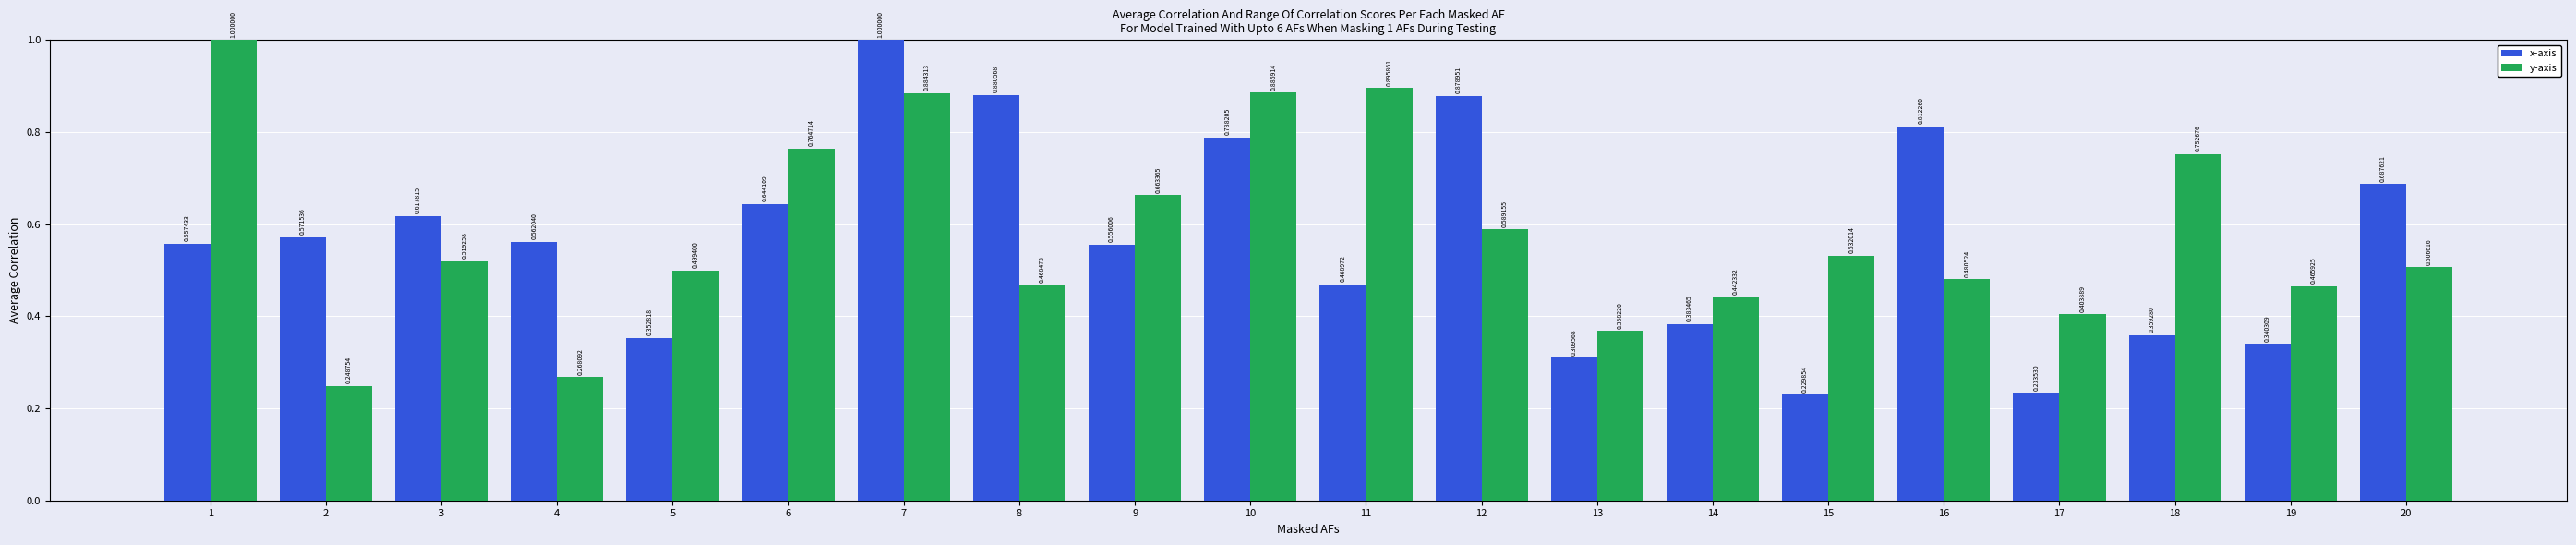

At which category is the sum across all series the highest?

7